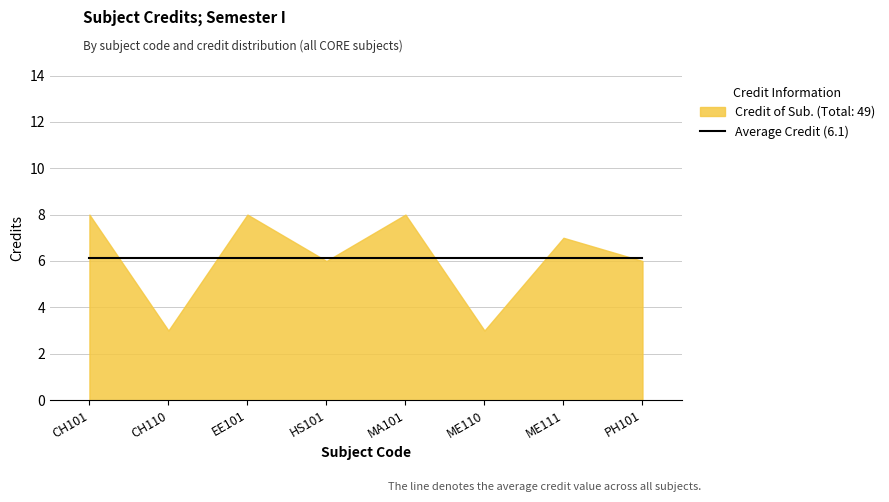

Rank the categories by value from highest to lowest.

CH101, EE101, MA101, ME111, HS101, PH101, CH110, ME110